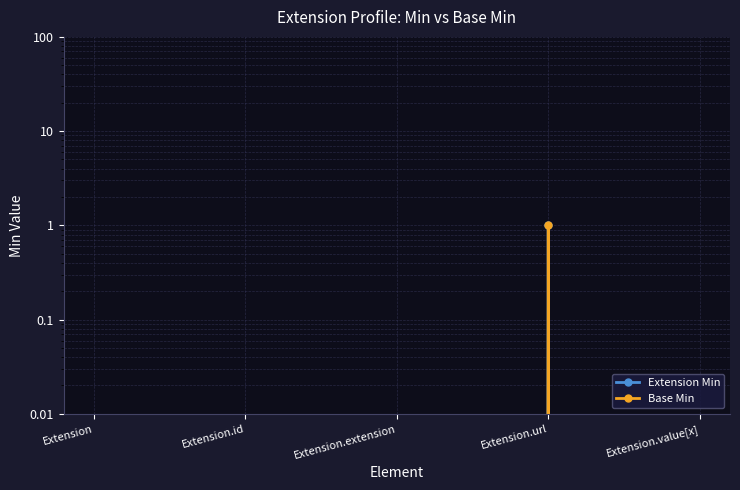

How many data points does each series have?

5